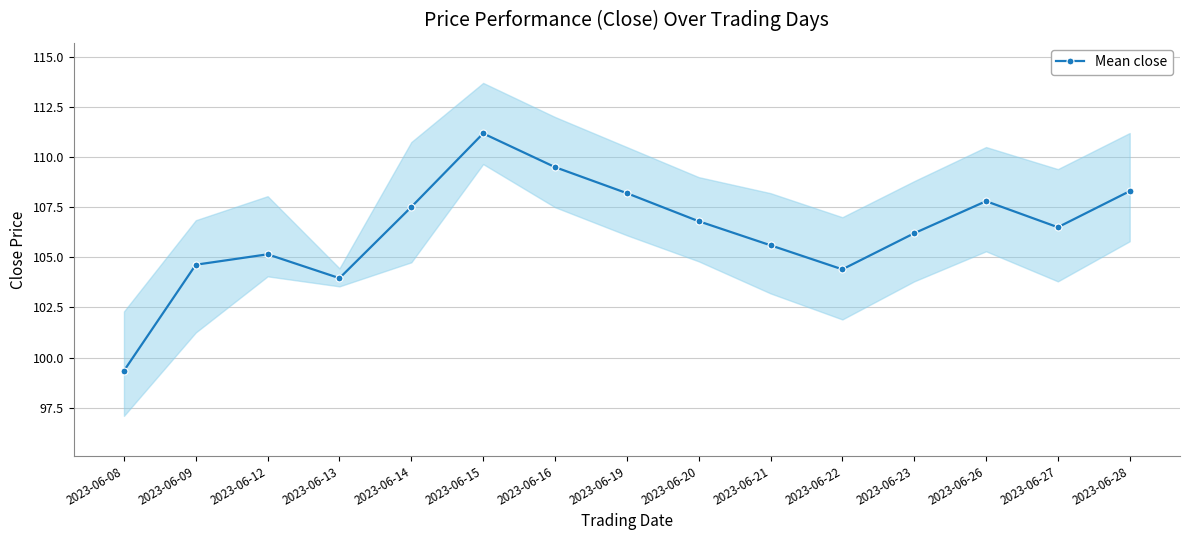

At which category does the data reach its first local peak?

2023-06-12